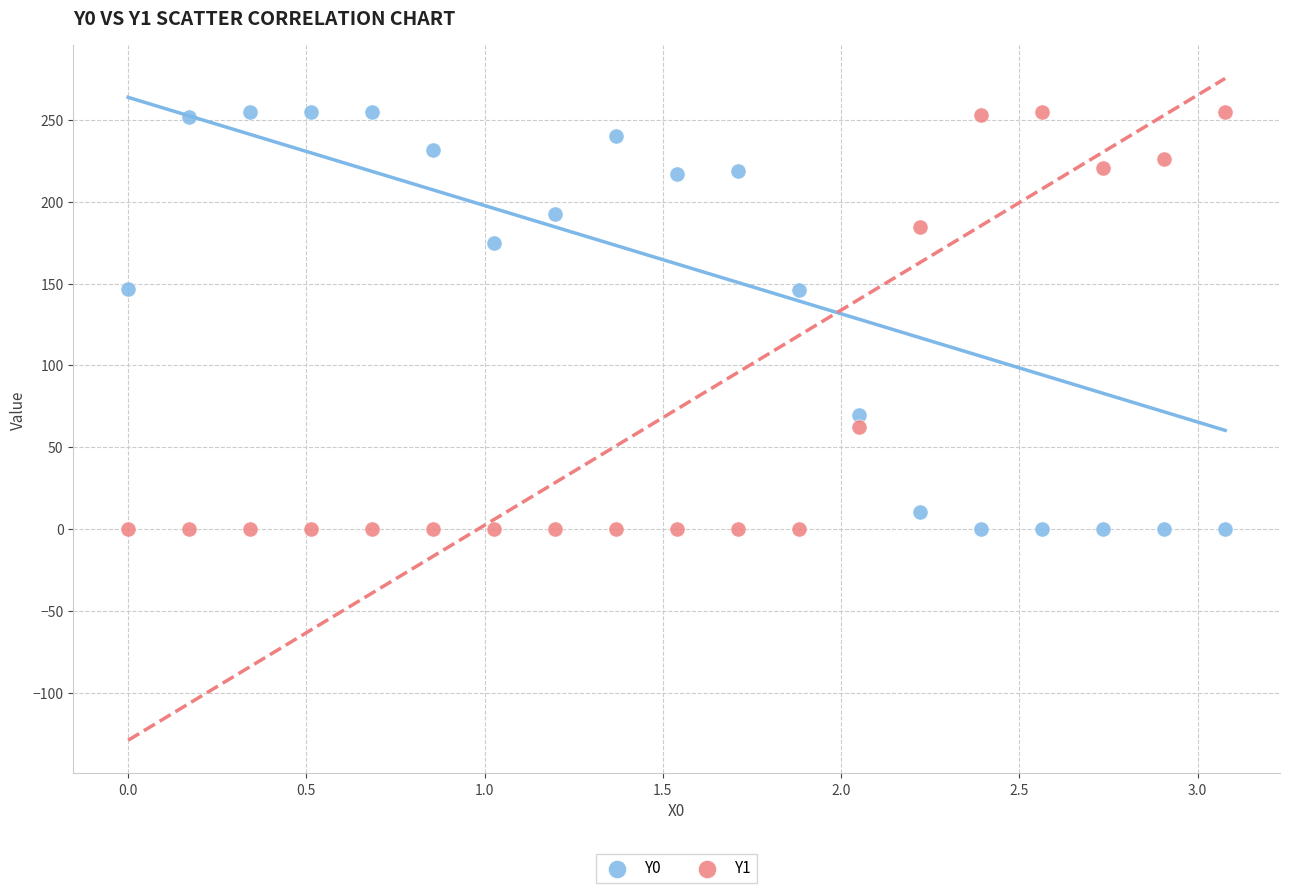

Across all data points, what is the range of X values (max minus min)?

3.1